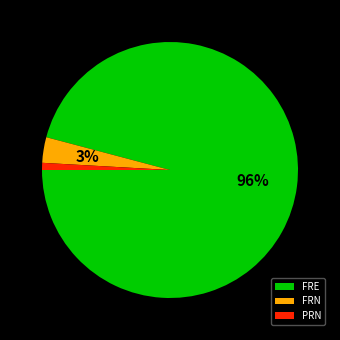

Rank the categories by value from highest to lowest.

FRE, FRN, PRN